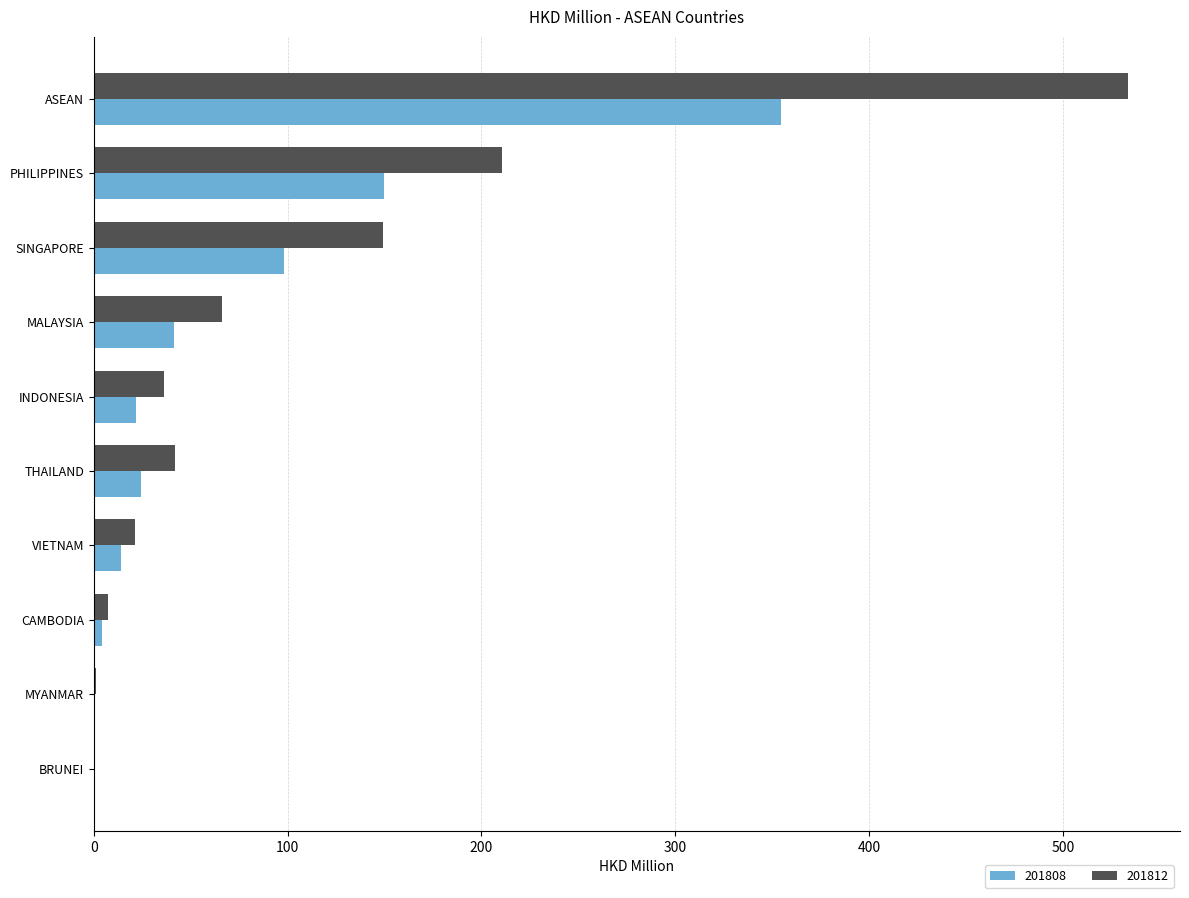

At which label does 201812 reach its peak?

ASEAN